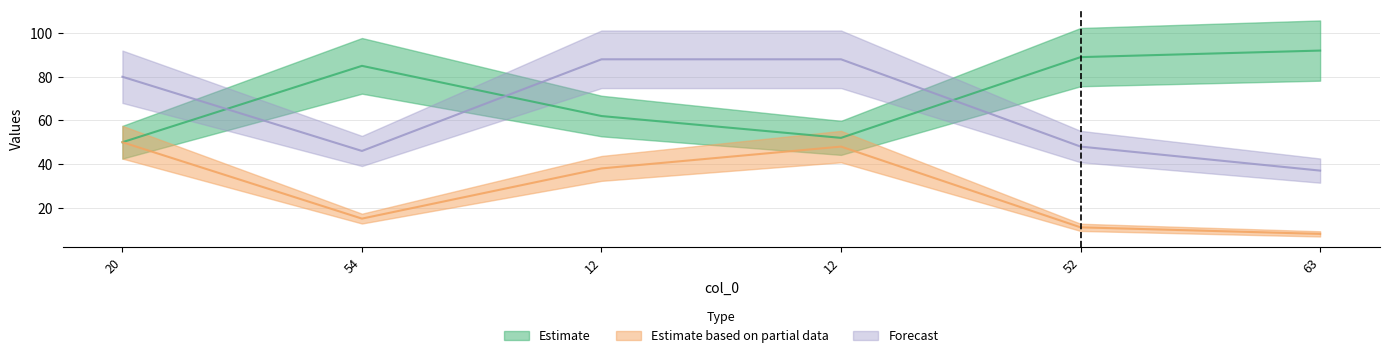

At which label does col_3 reach its minimum?

63